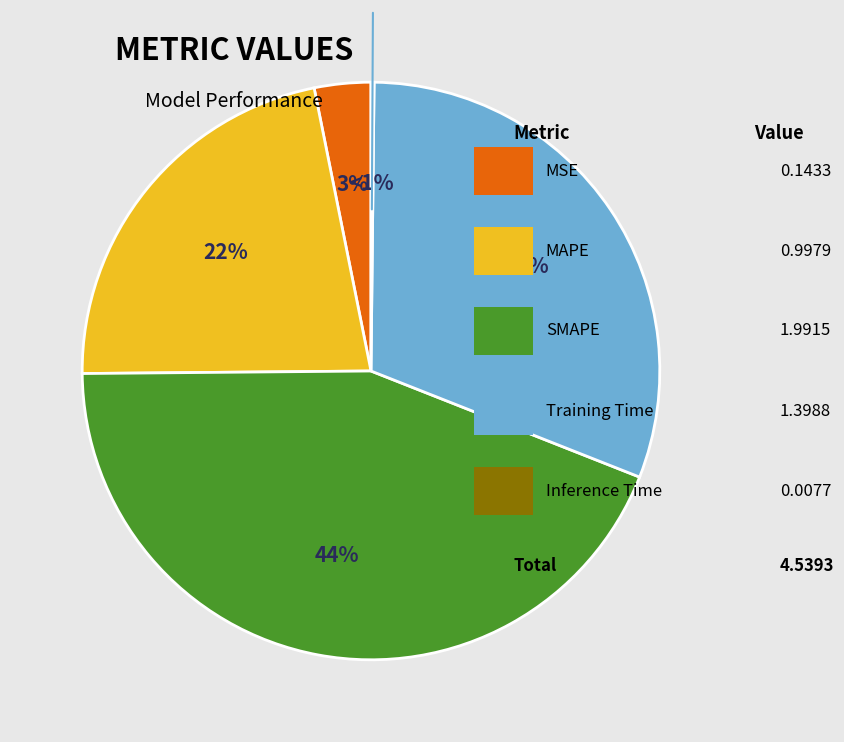

Is it true that Training Time is 31% of the pie?

True